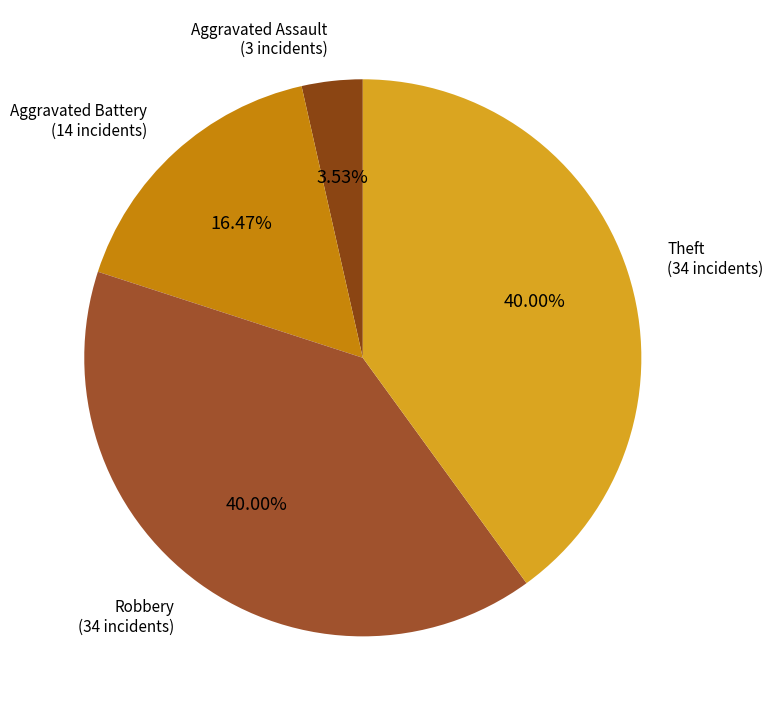

How many slices are in this pie chart?

4